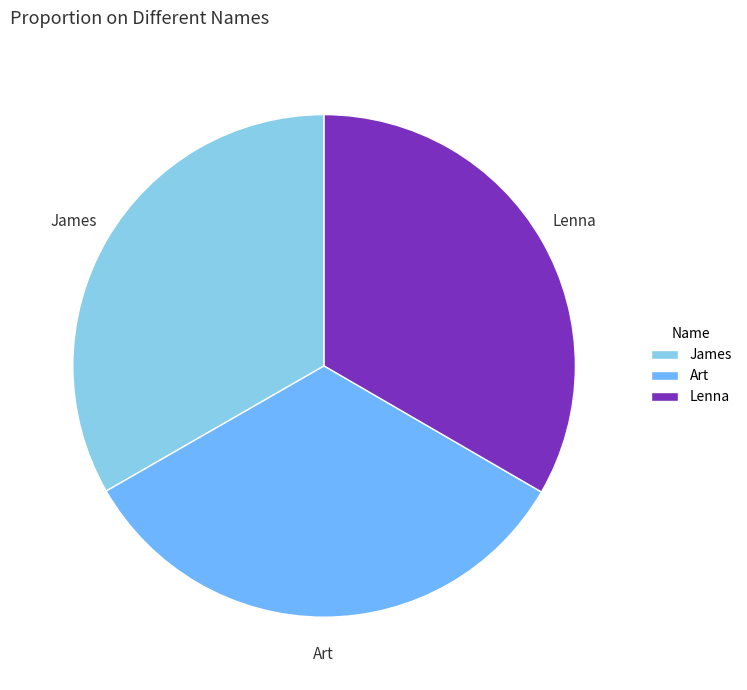

Is Art the majority of the pie?

No